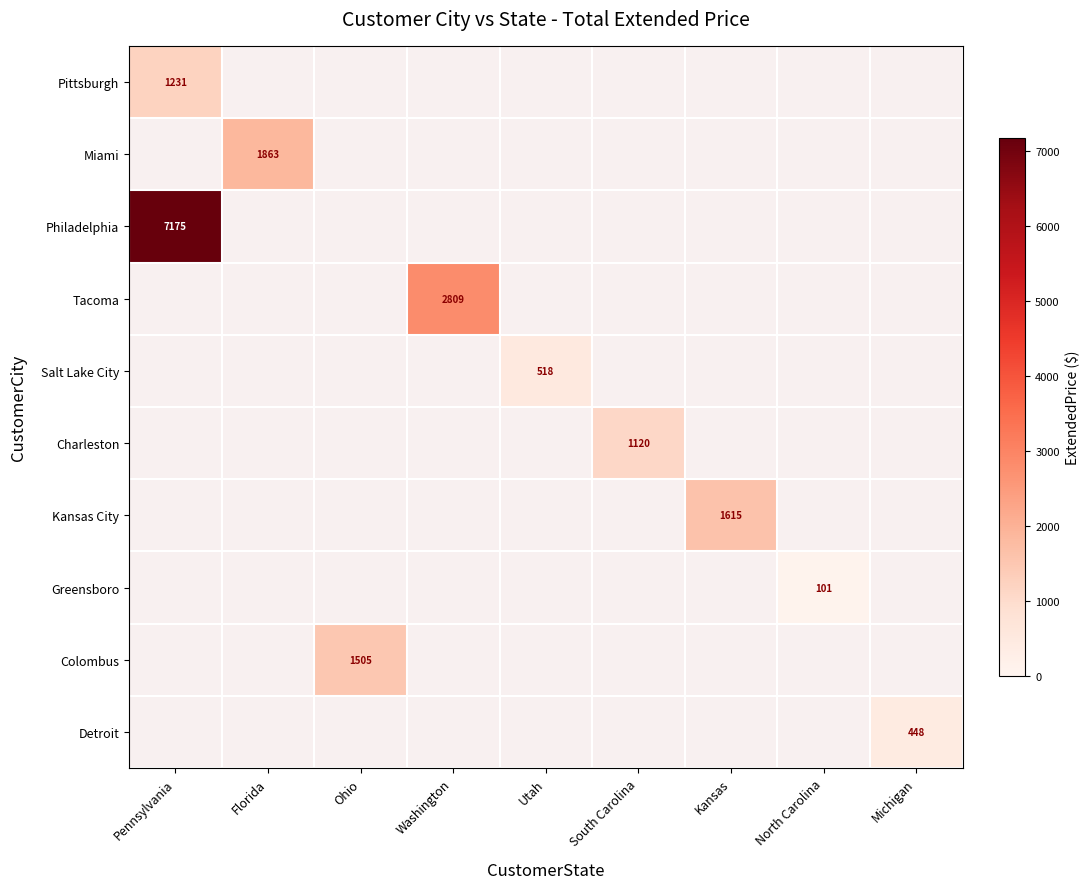

How many positive values does the Pittsburgh series have?

1